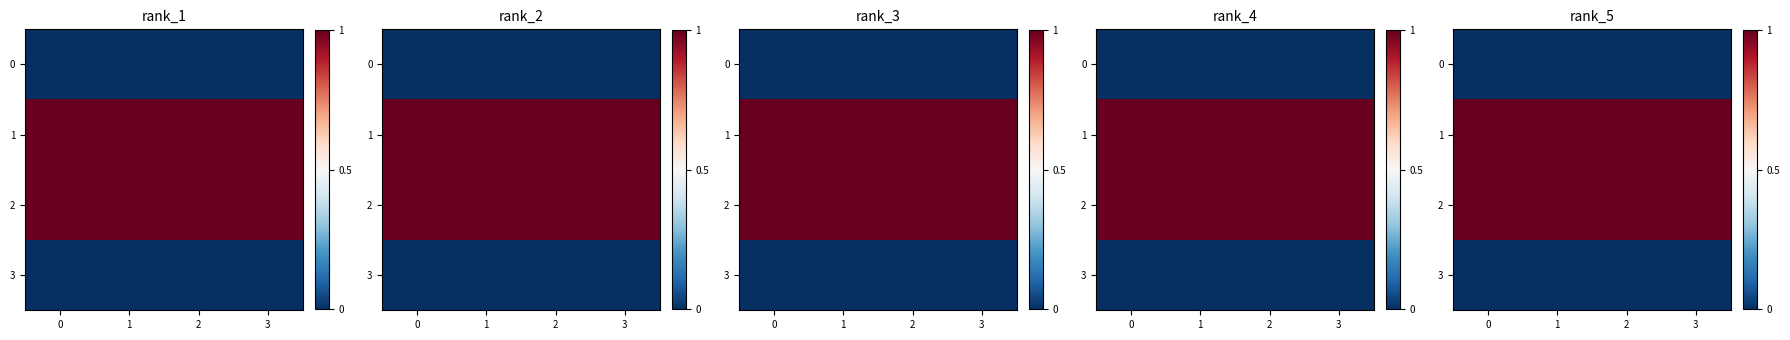

What is the spread (max minus min) of values at 2?

1